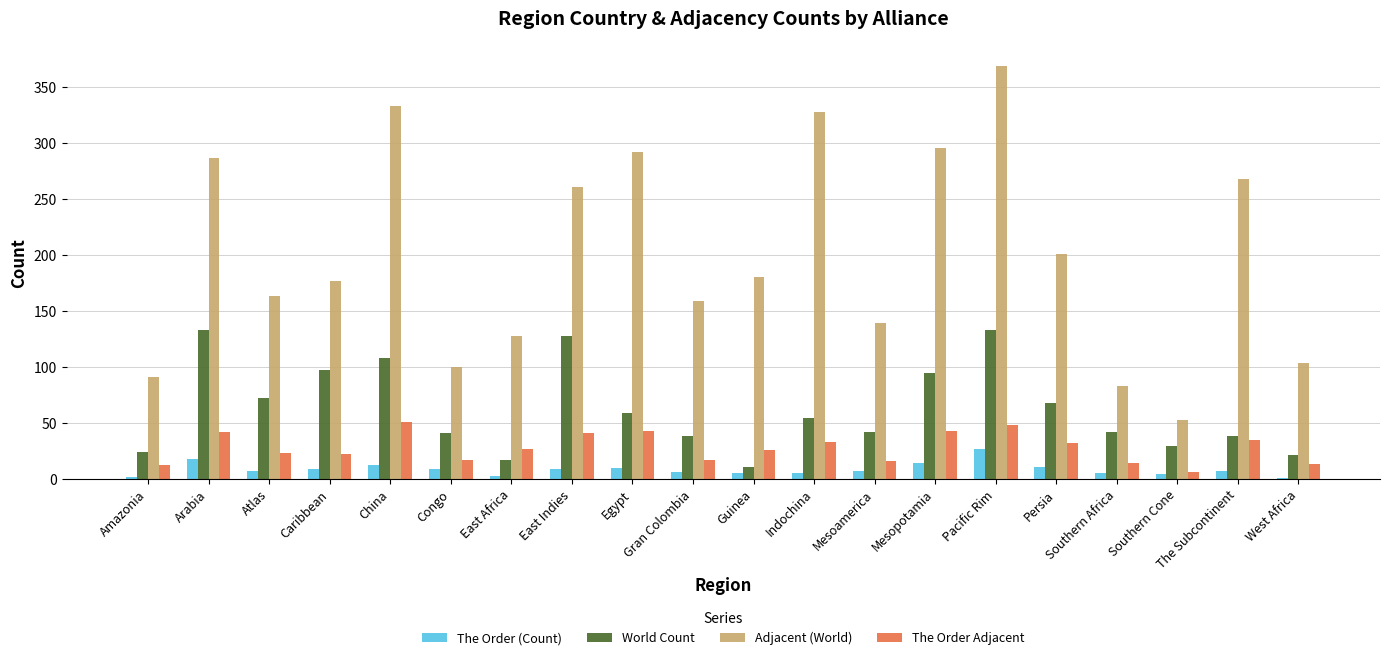

Which series changed the most between The Subcontinent and West Africa?

Adjacent (World)